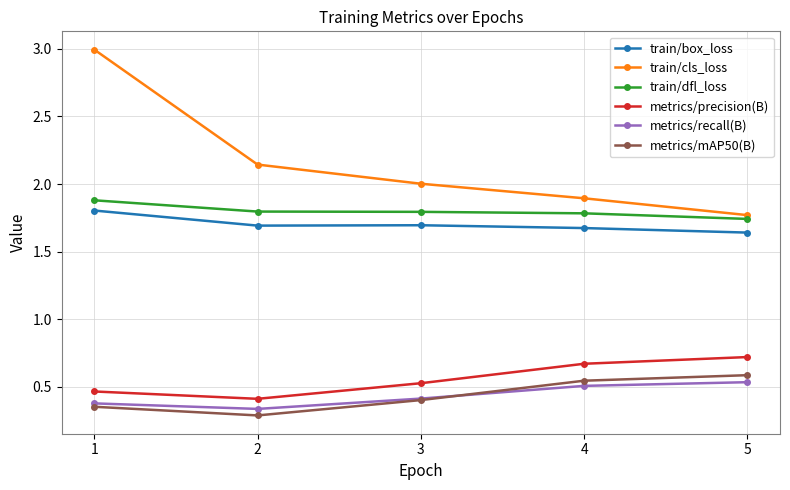

Which series has the widest spread of values?

train/cls_loss